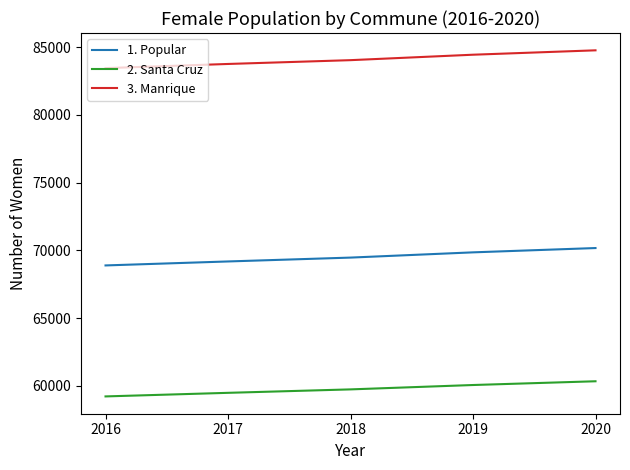

What is the difference between the second highest and minimum values in the 2. Santa Cruz series?

842